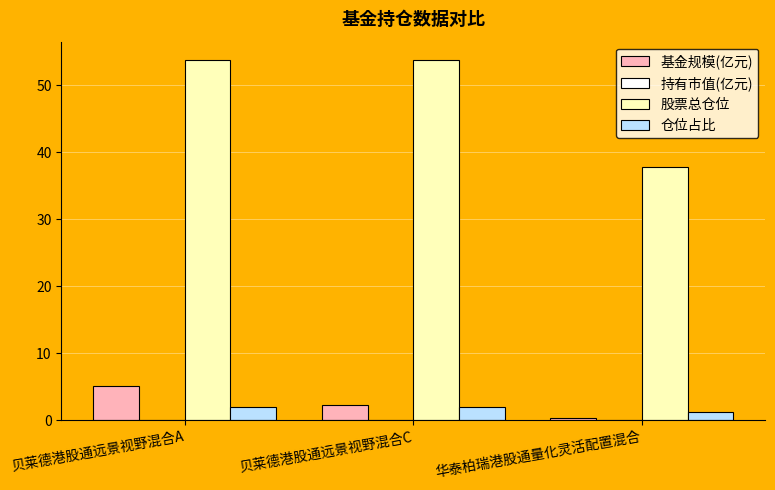

At which category is the sum across all series the highest?

贝莱德港股通远景视野混合A